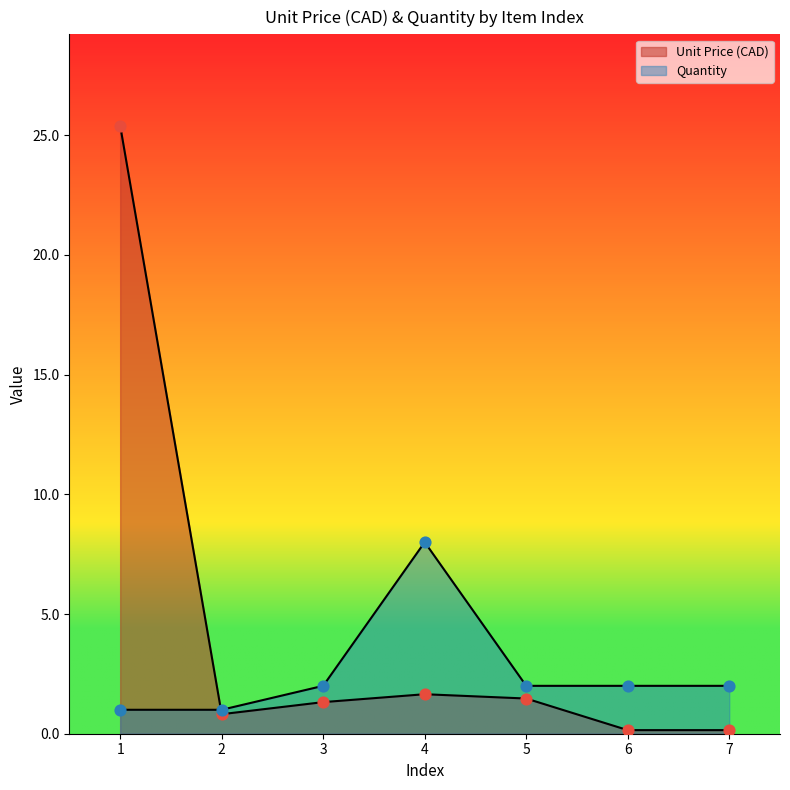

What are all the series names shown in the legend?

Unit Price (CAD), Quantity